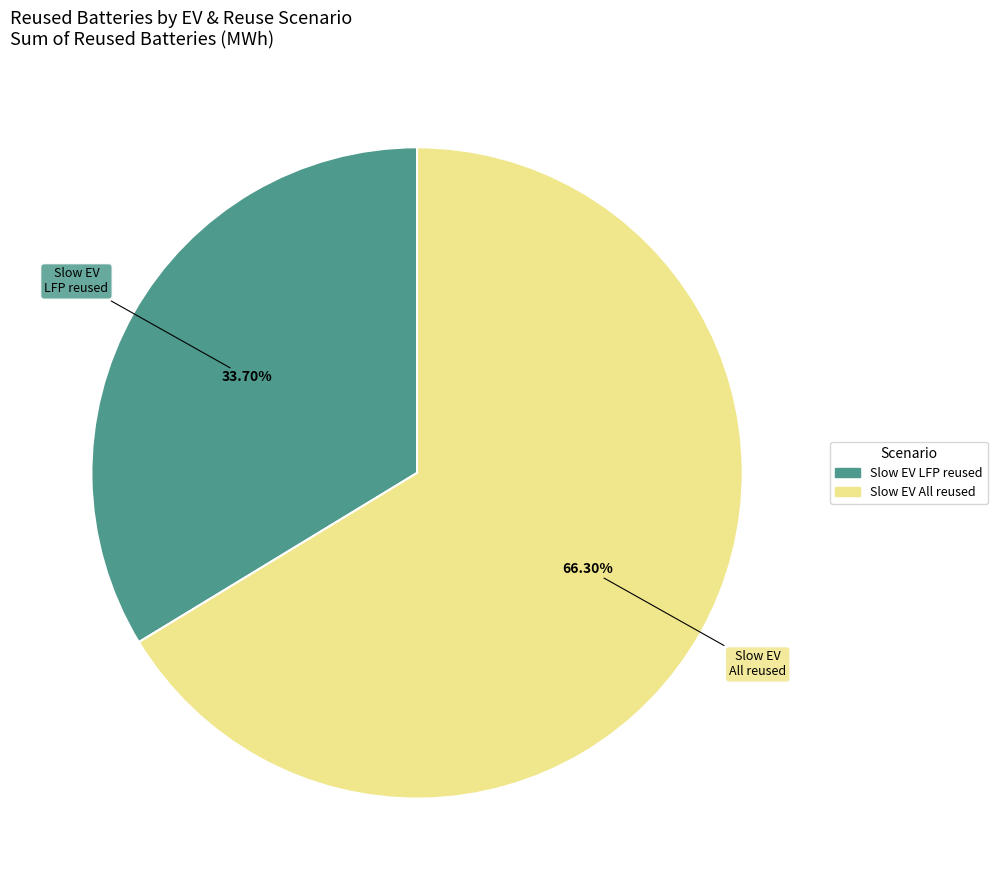

To the nearest percent, what is the average slice percentage?

50%